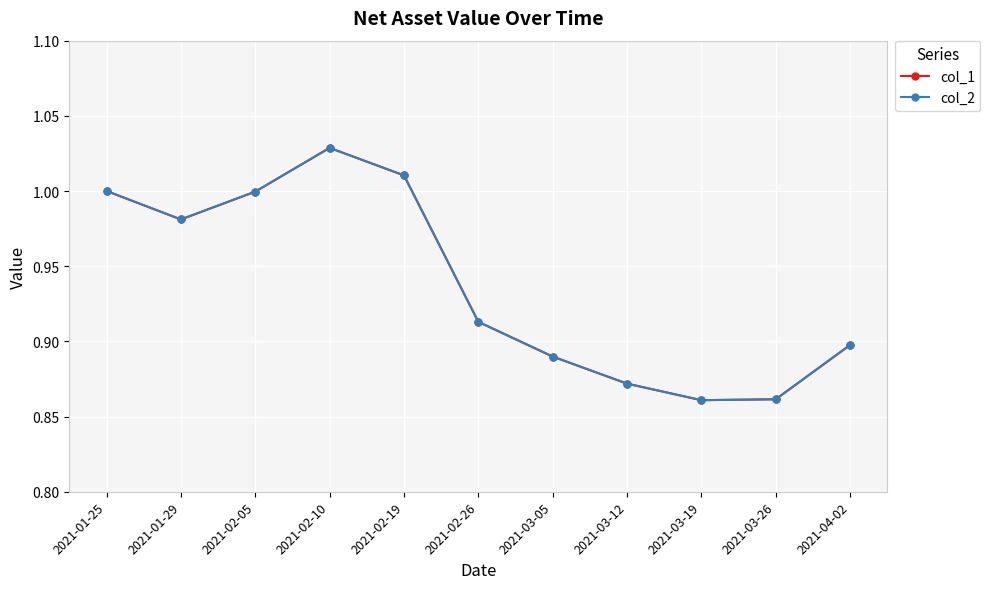

Rank the series by their maximum value, from highest to lowest.

col_1, col_2